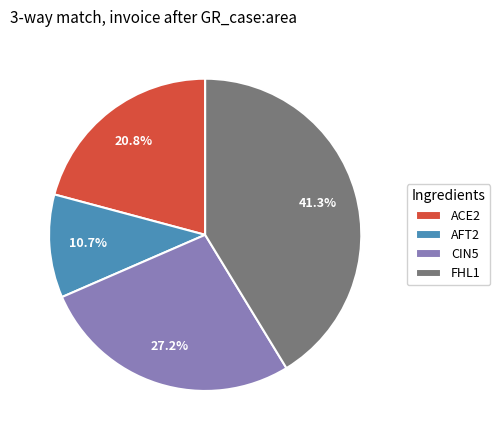

Is it true that CIN5 is 15% of the pie?

False